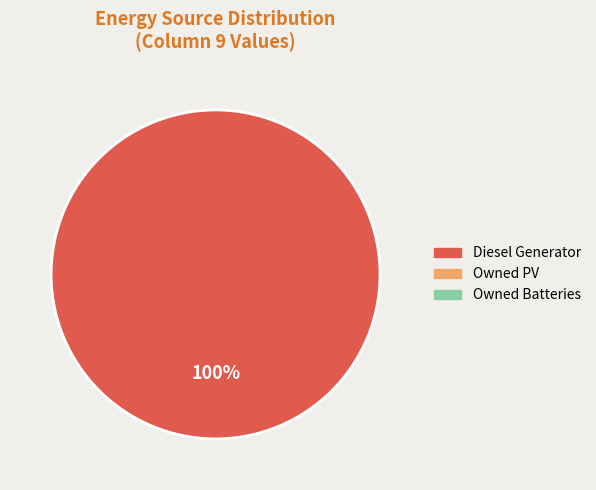

Does any single category account for the majority?

Yes